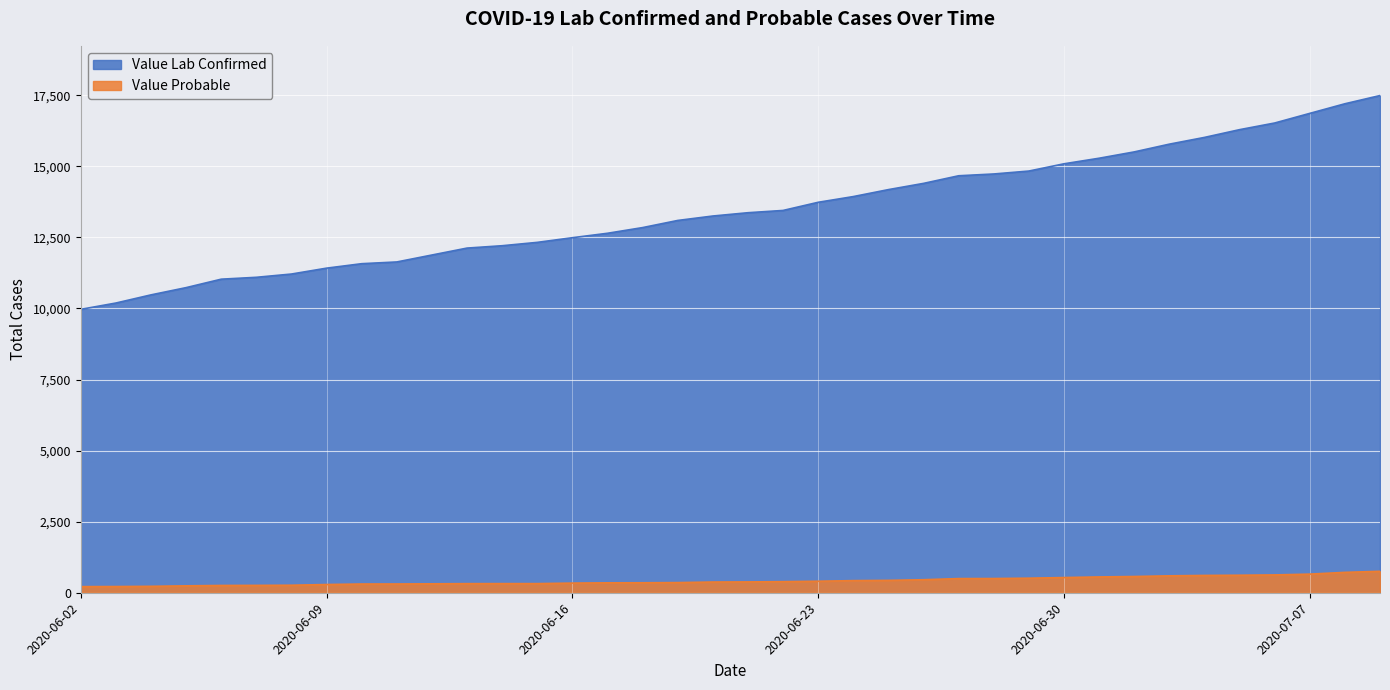

True or false: Value Lab Confirmed and Value Probable cross at least once.

False